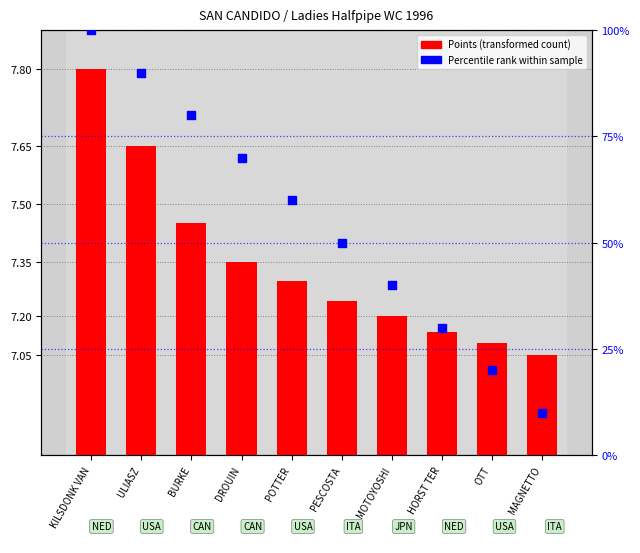

Which series reaches the maximum Y coordinate?

Points